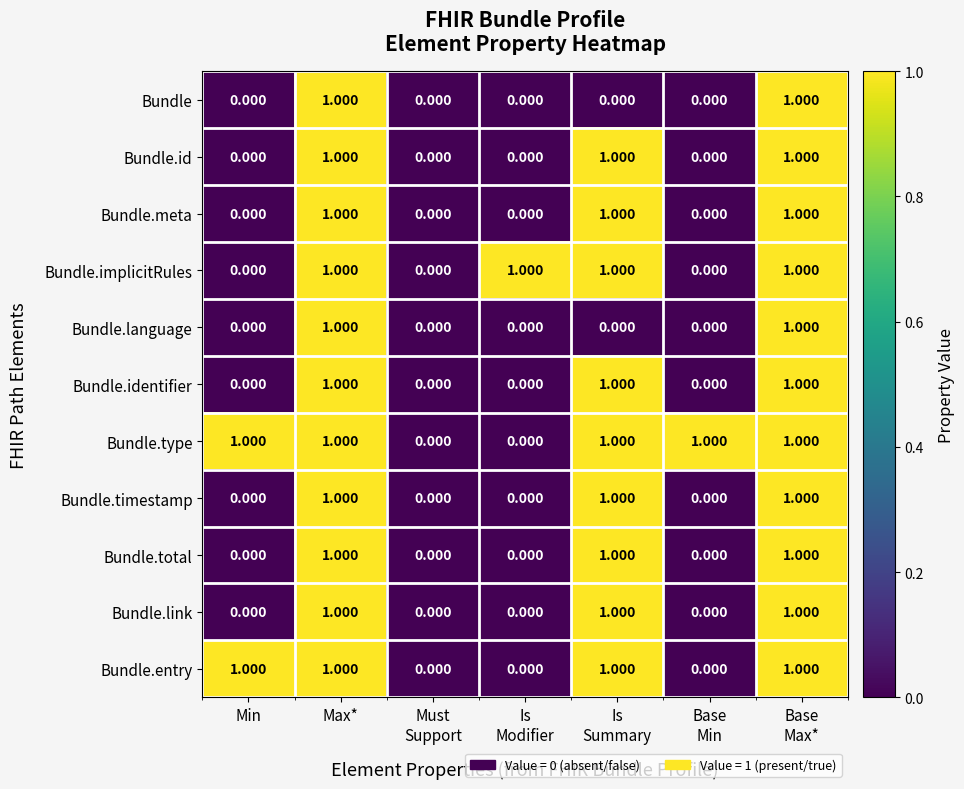

Which series has the largest total across all categories?

Bundle.type